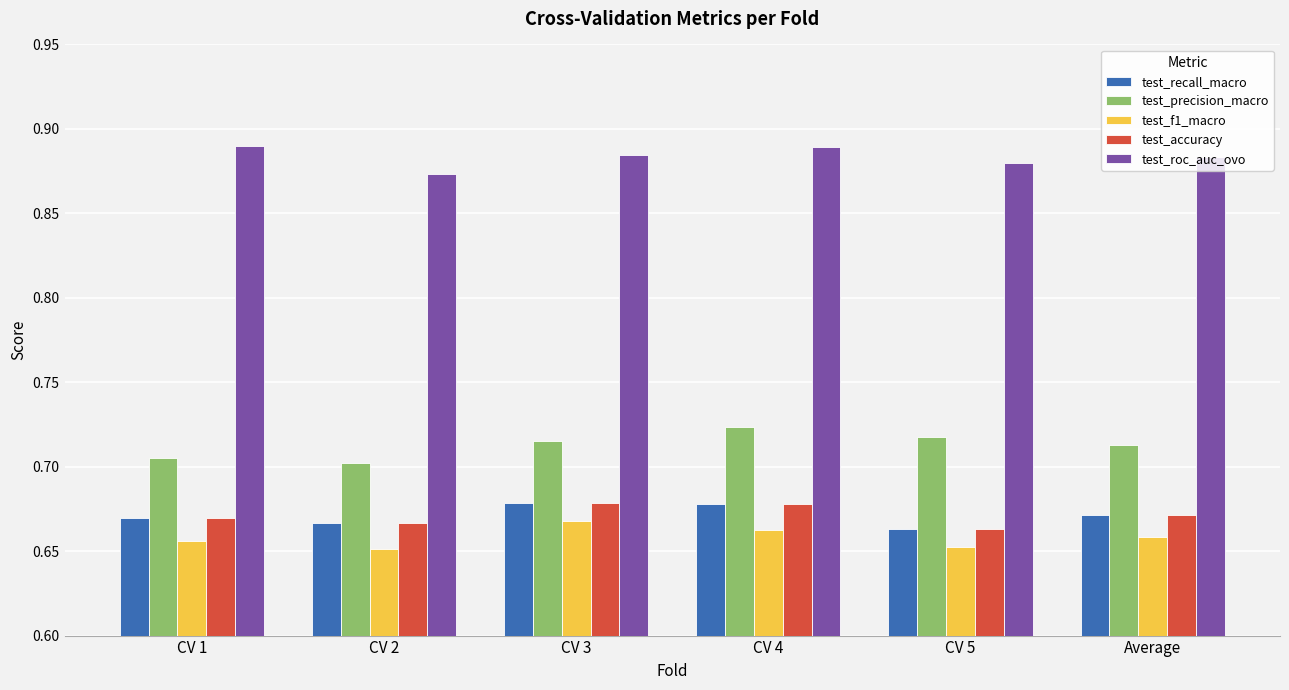

What is the sum of all test_roc_auc_ovo values?

5.3